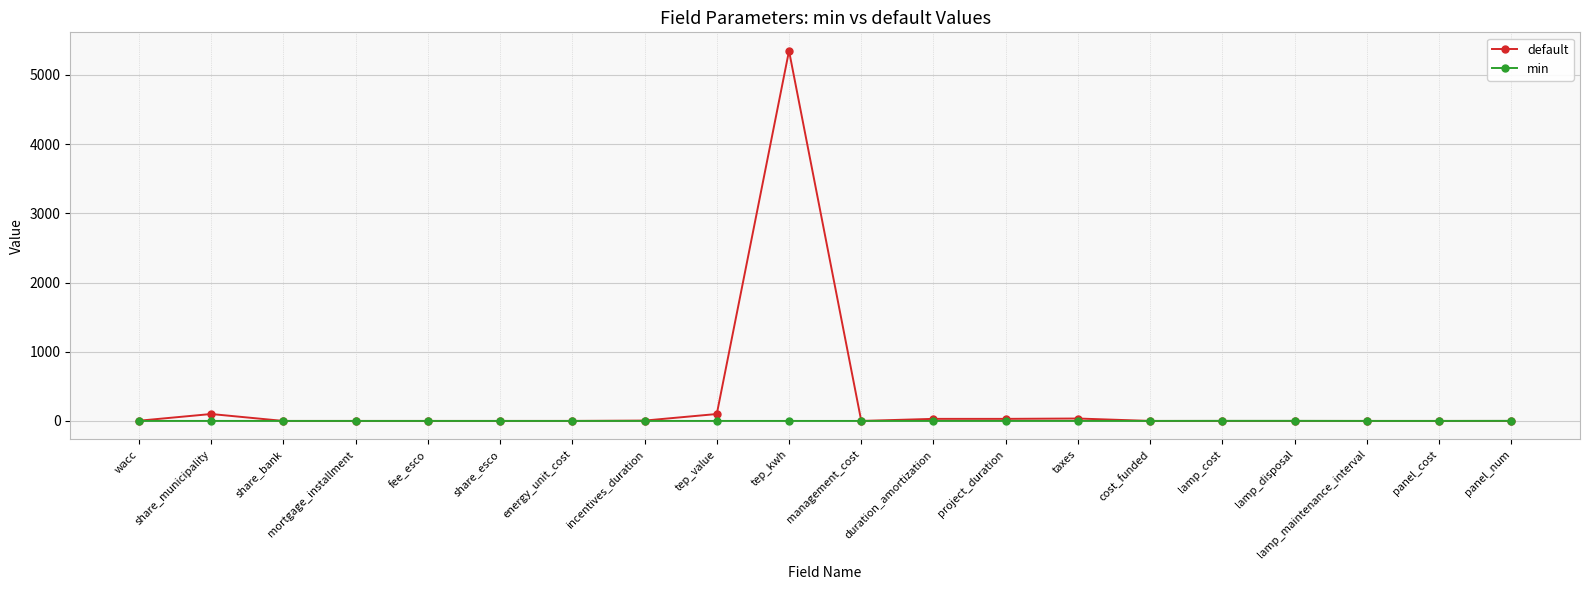

How many categories are shown in the chart?

20